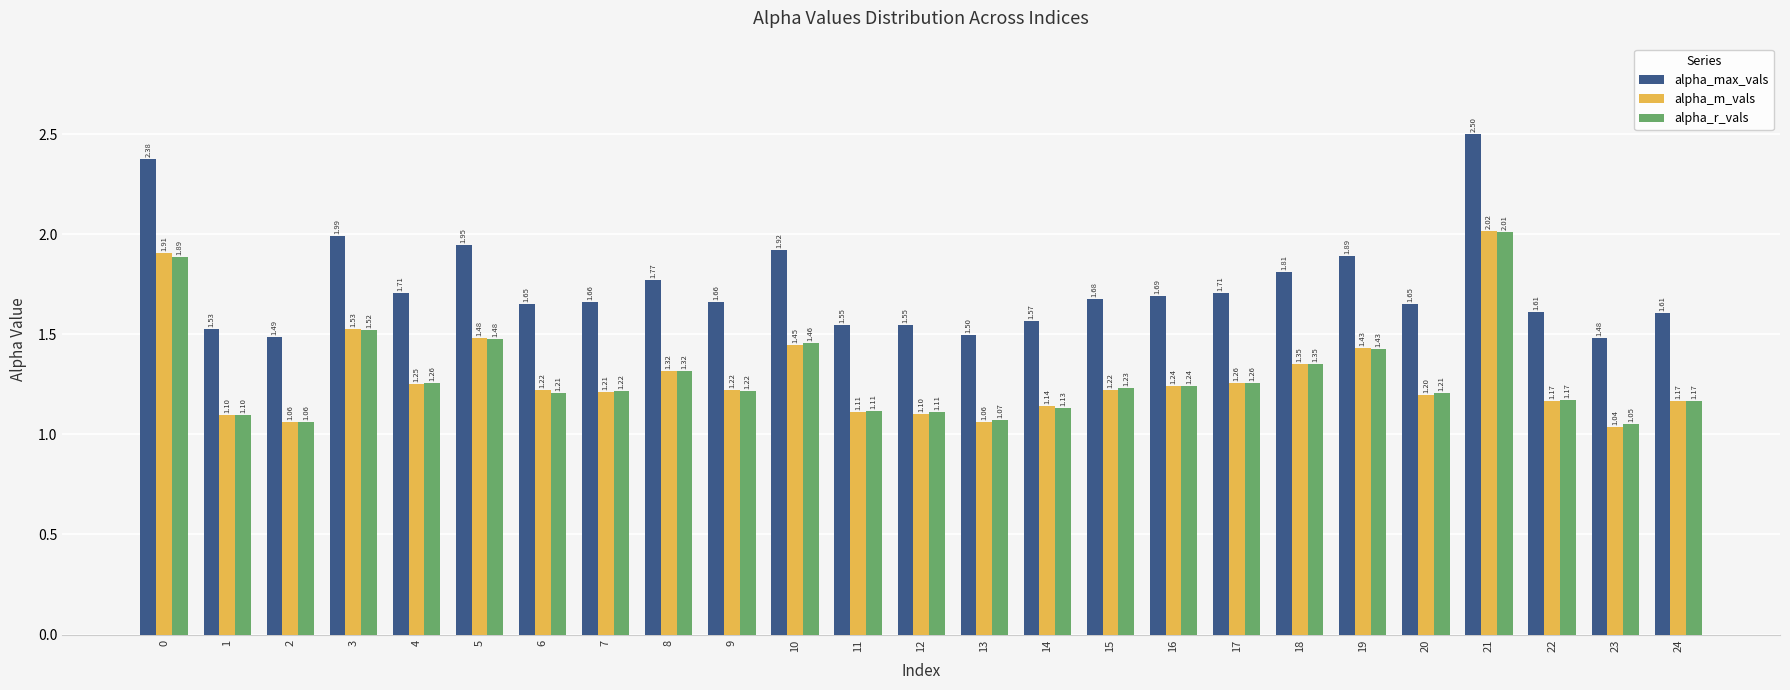

Where is alpha_max_vals nearest to the value 1?

23